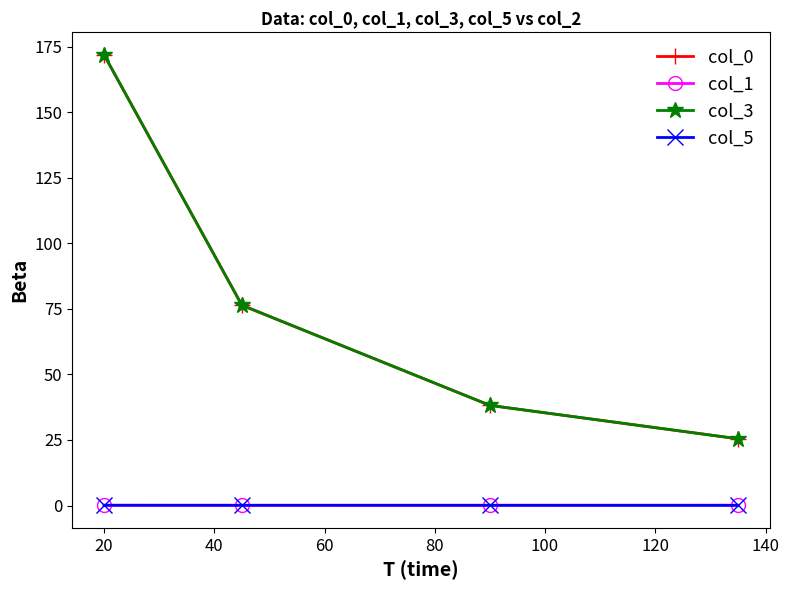

What is the value of the col_0 point at the 2nd from the left?

76.4